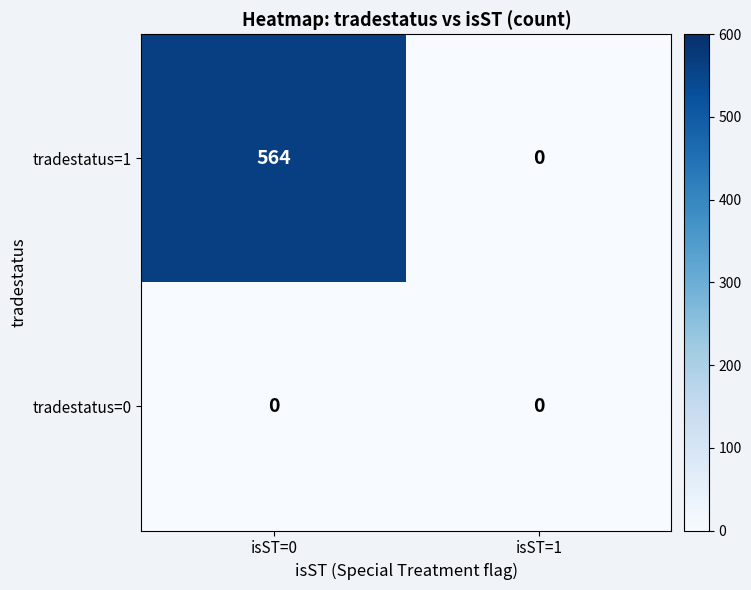

What is the average value of the tradestatus=1 series?

282